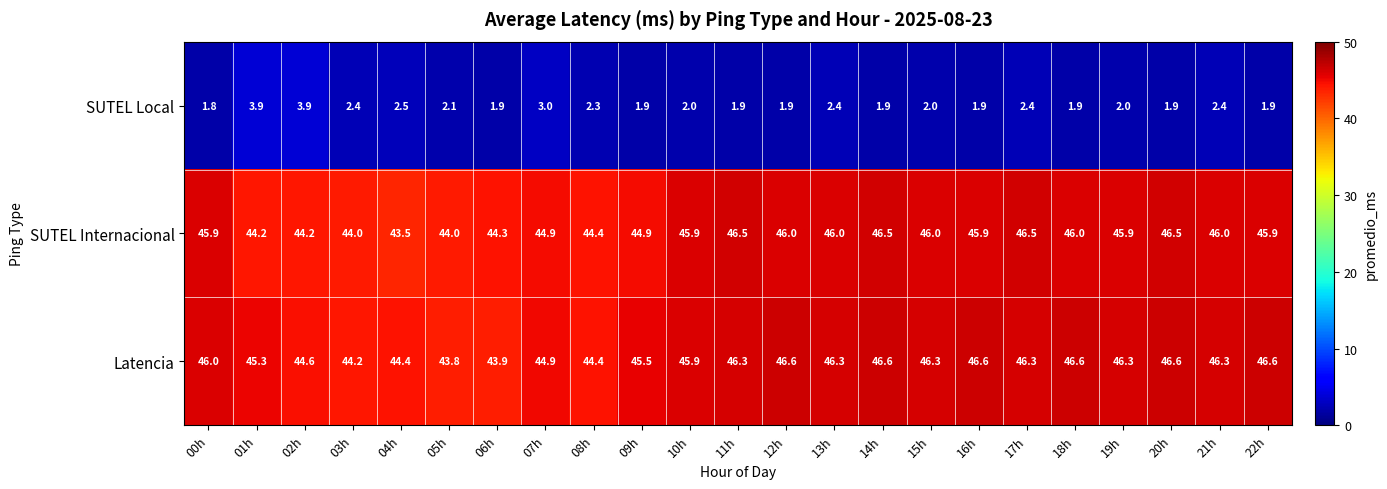

How many data points does each series have?

23